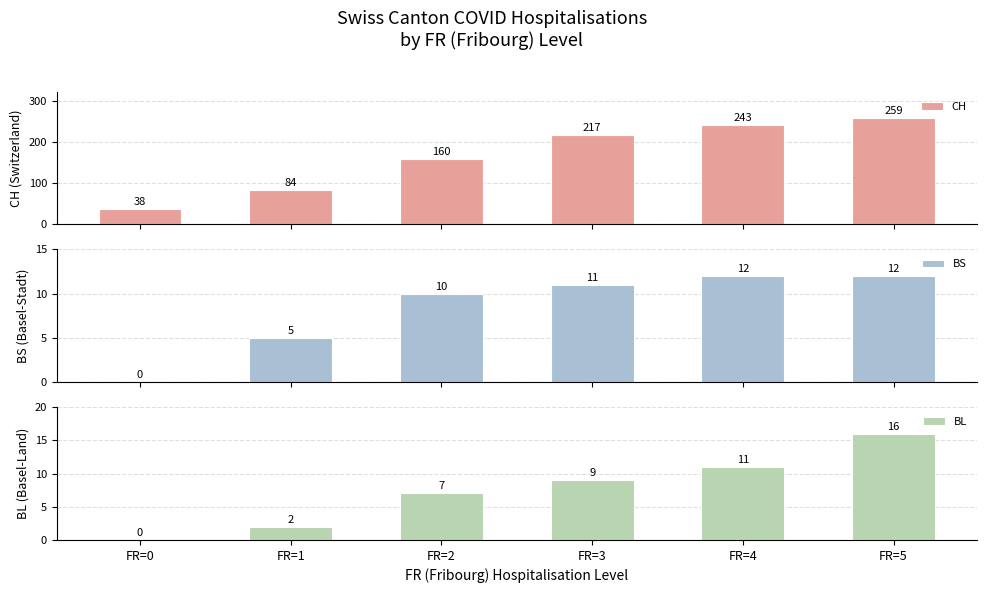

Is it true that BS equals 4 at FR=0?

False